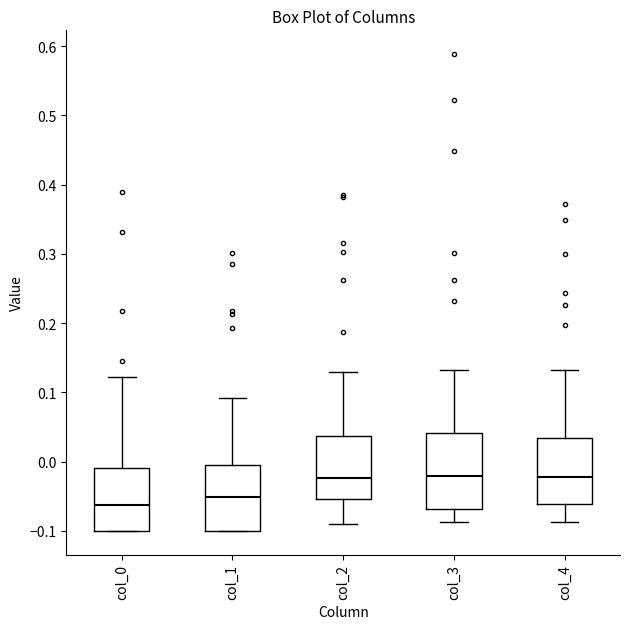

Reading left to right, read every box against the y-axis: the position of its median line, the range the box covers, and the ends of its whiskers. The values are not printed on the chart, so give them approximately, as read against the axis.

col_0: median -0.06, box -0.10 to -0.01, whiskers -0.10 to 0.12
col_1: median -0.05, box -0.10 to 0.00, whiskers -0.10 to 0.09
col_2: median -0.02, box -0.05 to 0.04, whiskers -0.09 to 0.13
col_3: median -0.02, box -0.07 to 0.04, whiskers -0.09 to 0.13
col_4: median -0.02, box -0.06 to 0.03, whiskers -0.09 to 0.13